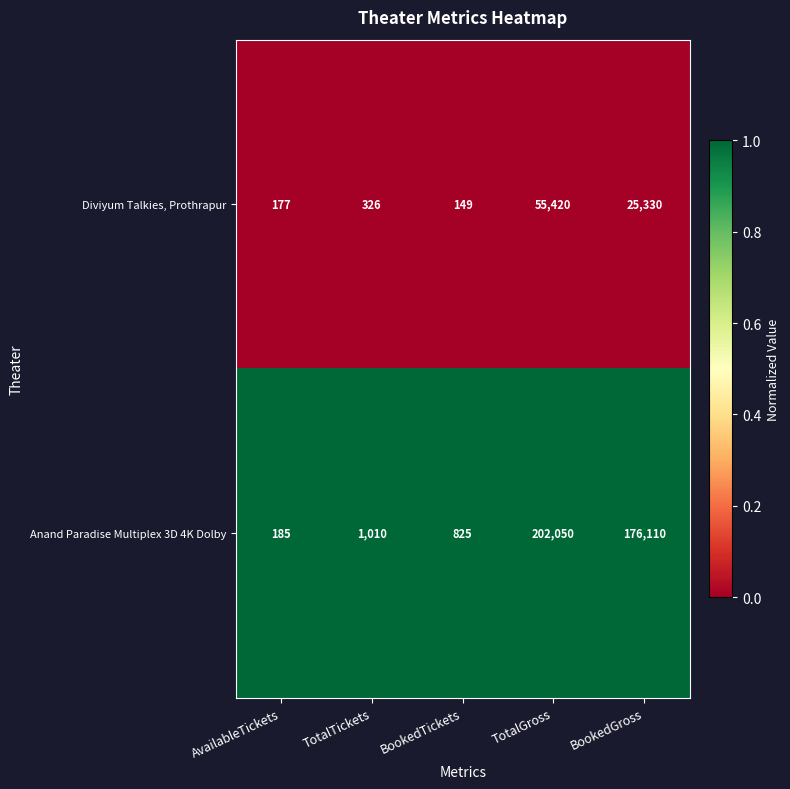

What is the total value across all series at AvailableTickets?

362